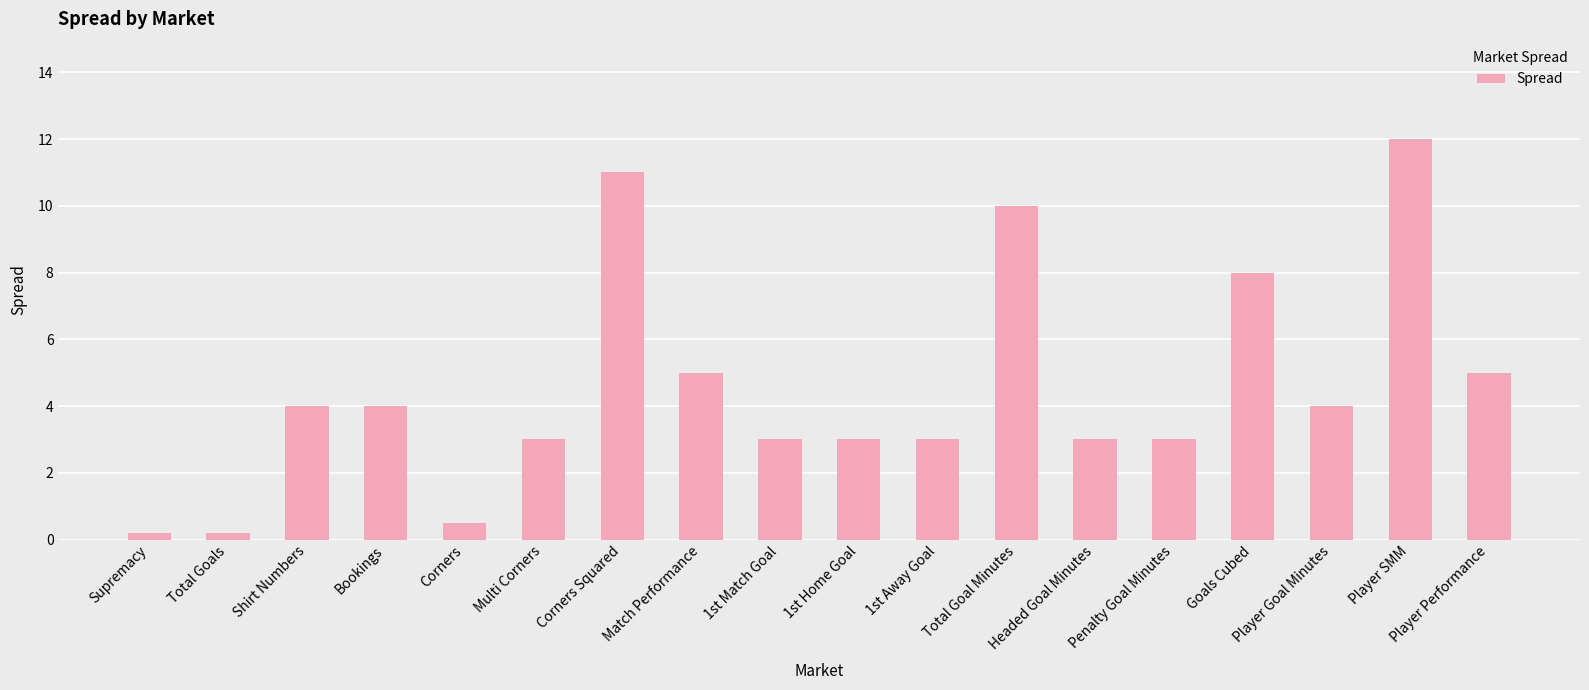

What is the sum of the values at 1st Match Goal and Player Performance?

8.0